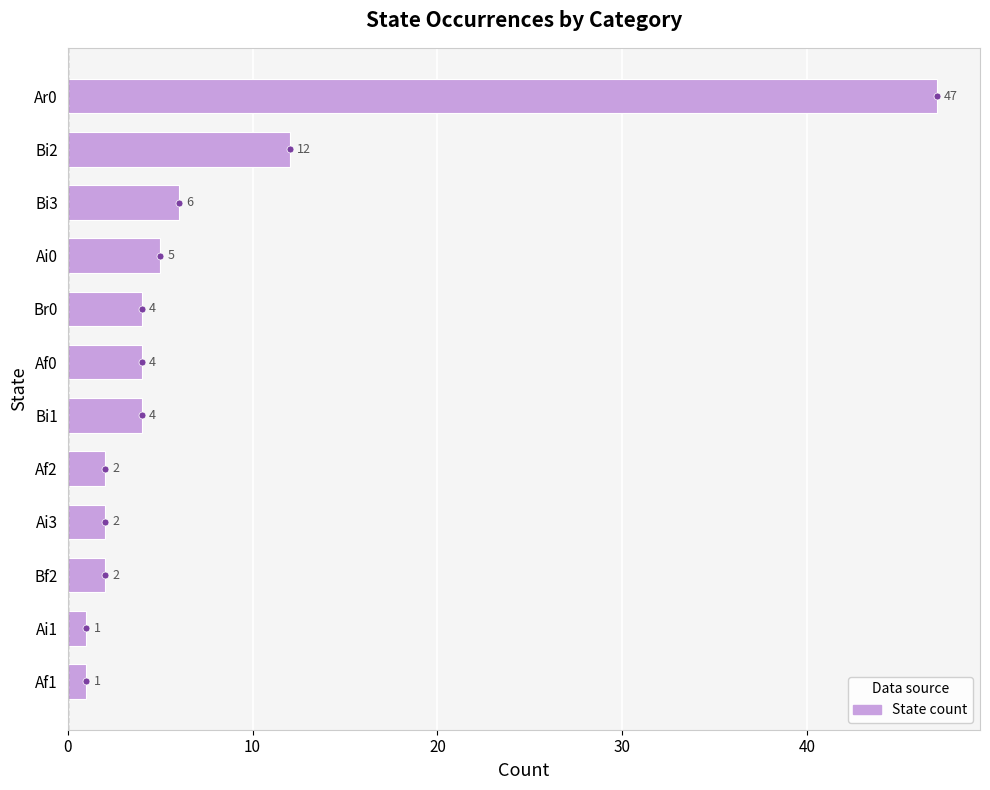

What is the maximum value shown in the chart?

47